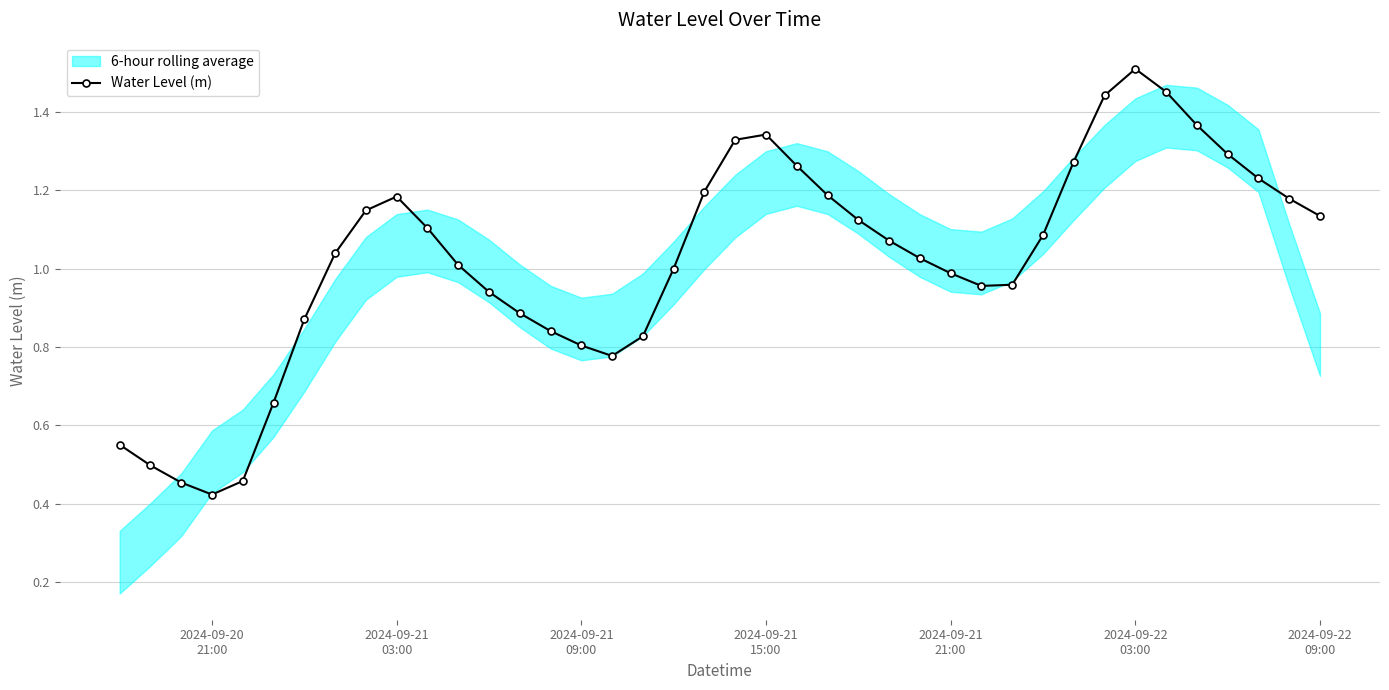

Is this an area chart (filled region under the line)?

No